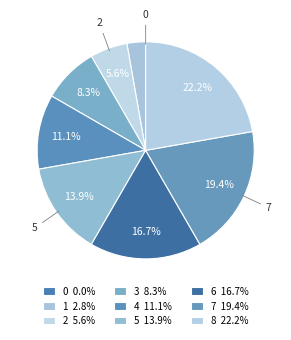

Does any single category account for the majority?

No